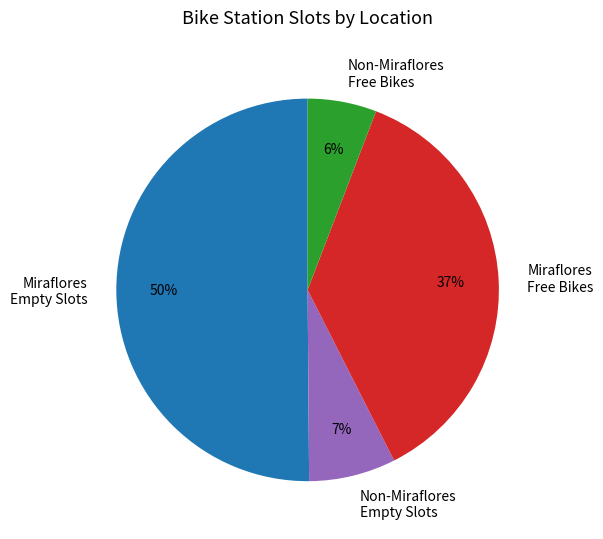

Between Non-Miraflores Empty Slots and Non-Miraflores Free Bikes, which is larger?

Non-Miraflores Empty Slots